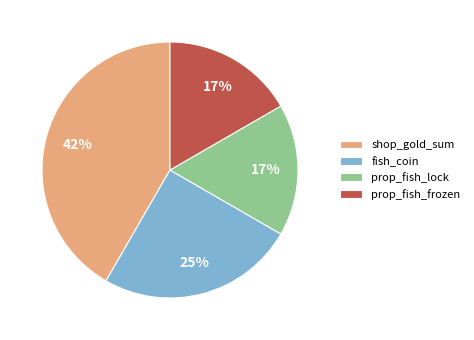

True or false: fish_coin accounts for 33% of the total.

False